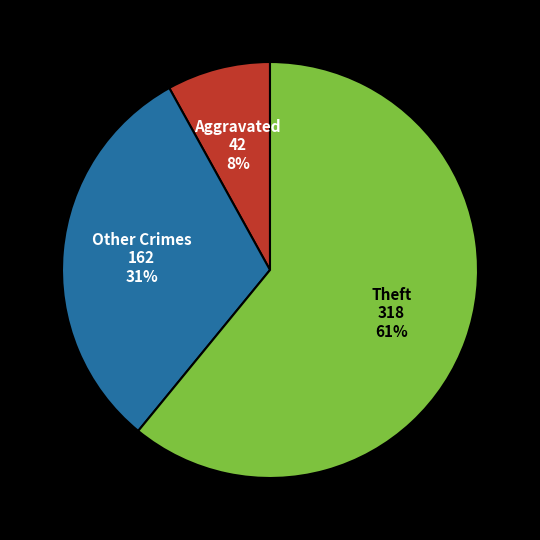

How many slices are in this pie chart?

3